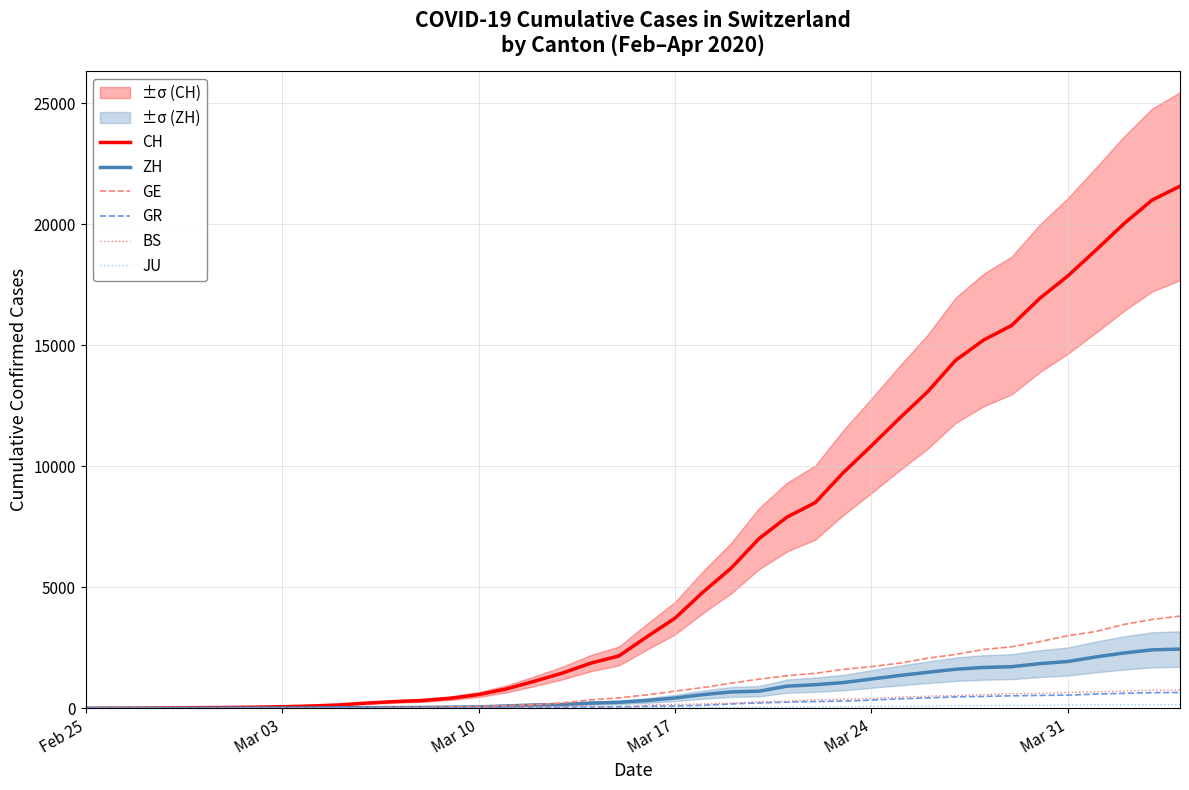

What is the sum of the GR values at Mar 10 and 35?

549